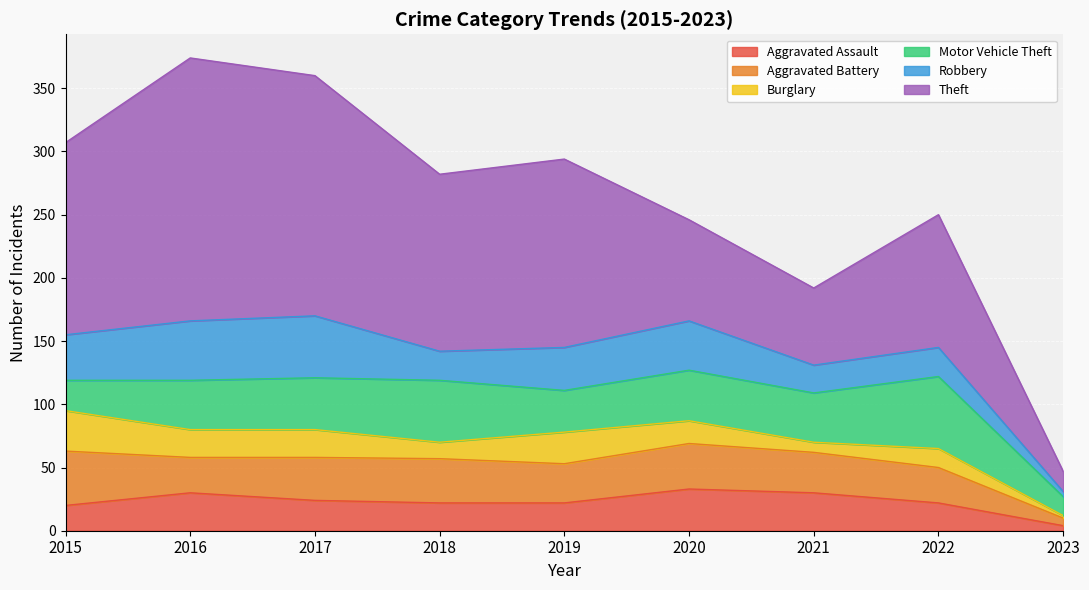

What is the sum of the Motor Vehicle Theft values at 2018 and 2016?

88